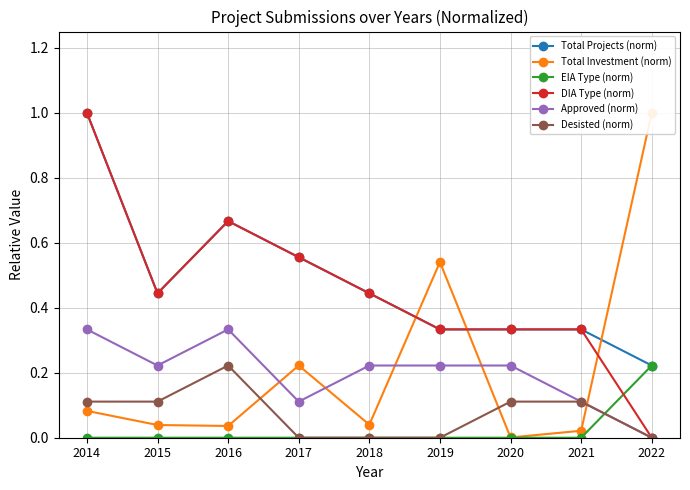

At which category is the sum across all series the highest?

2014